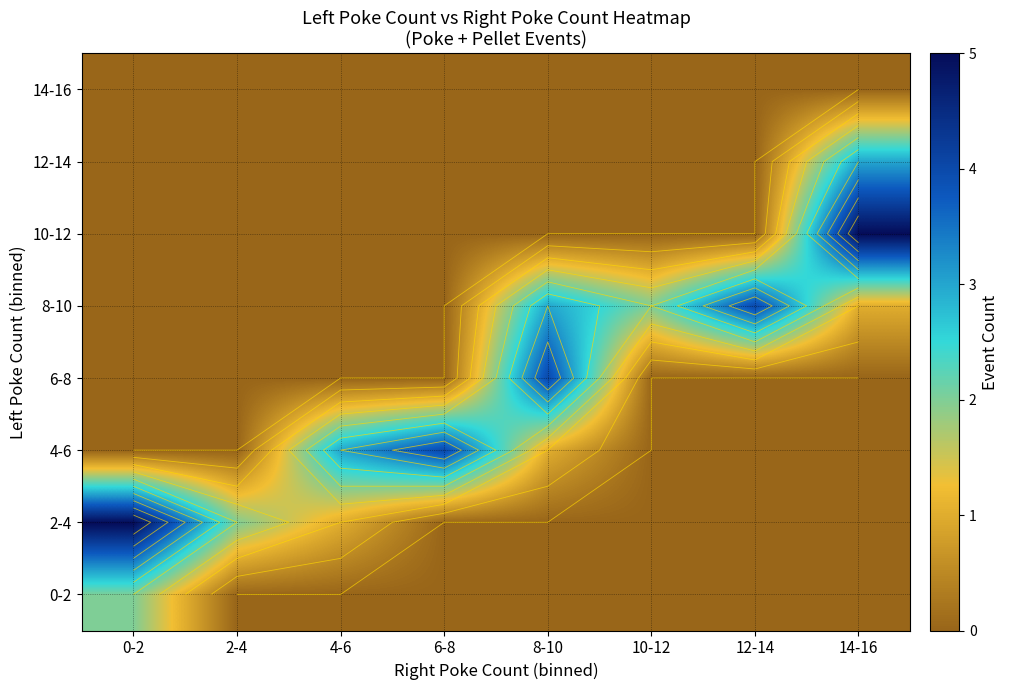

How many series are shown in this chart?

8